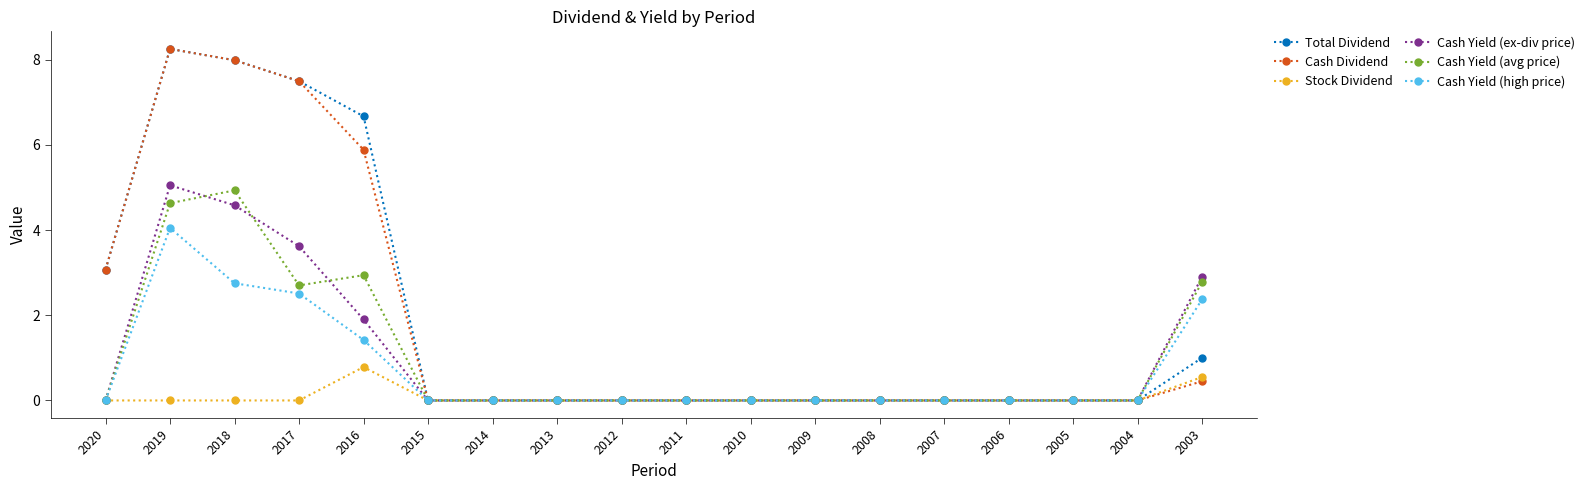

At which category does the chart reach its peak across all series?

2019